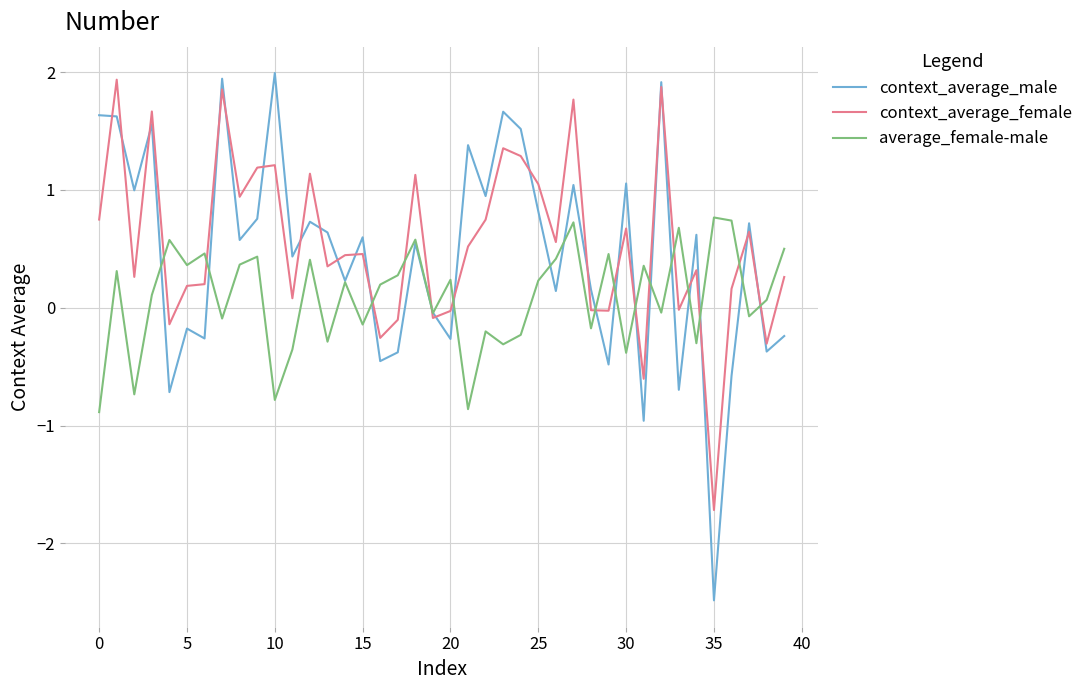

What is the greatest value displayed?

2.0